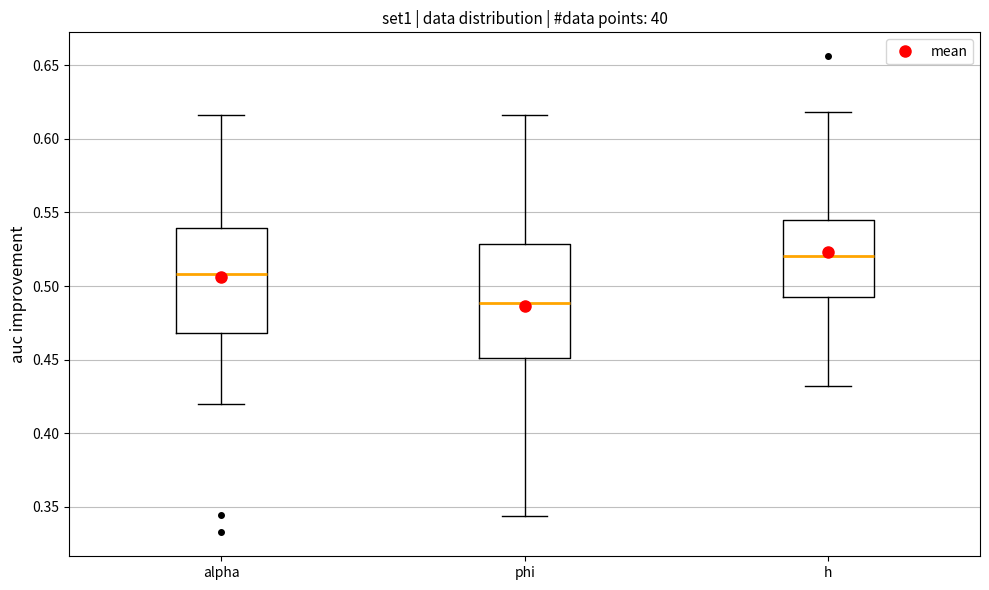

Where is the lower edge of the box for alpha on the y-axis? The values are not printed on the chart, so give them approximately, as read against the axis.

0.470